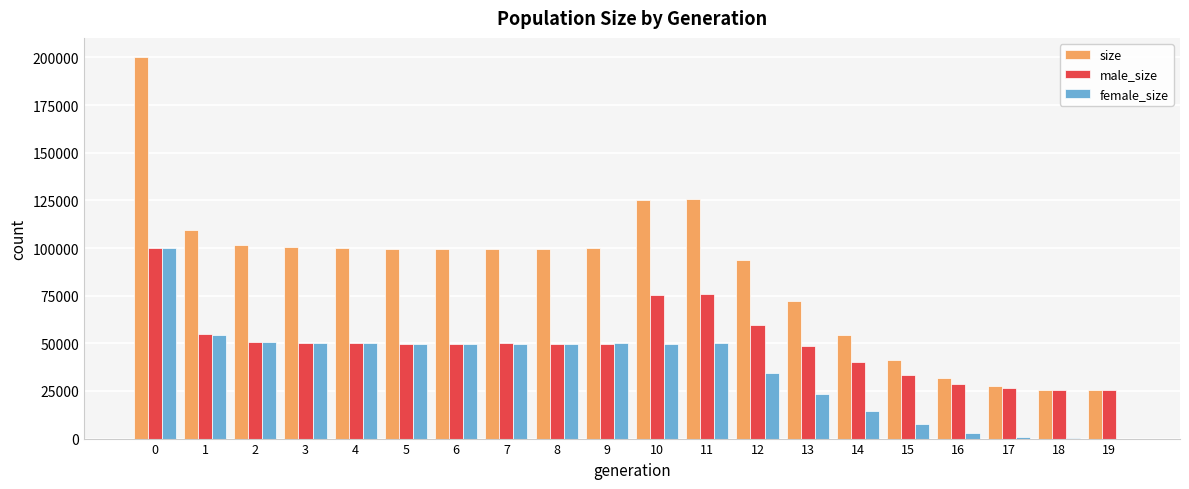

What is the spread (max minus min) of values at 15?

33364